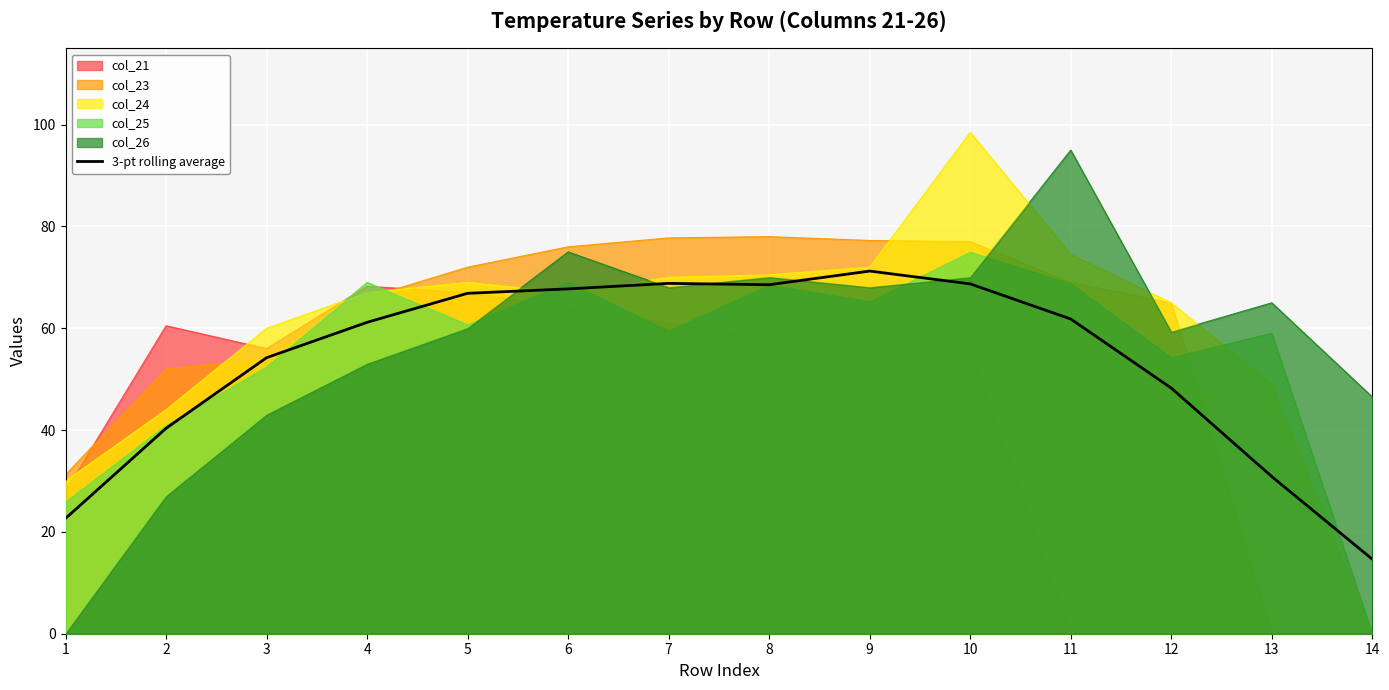

At which label does the data first exceed 61?

4